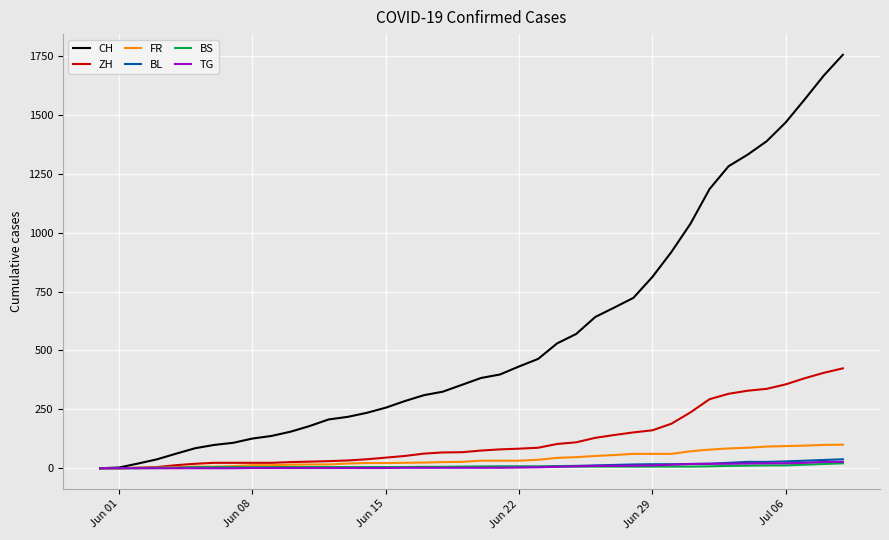

Which series has the widest spread of values?

CH